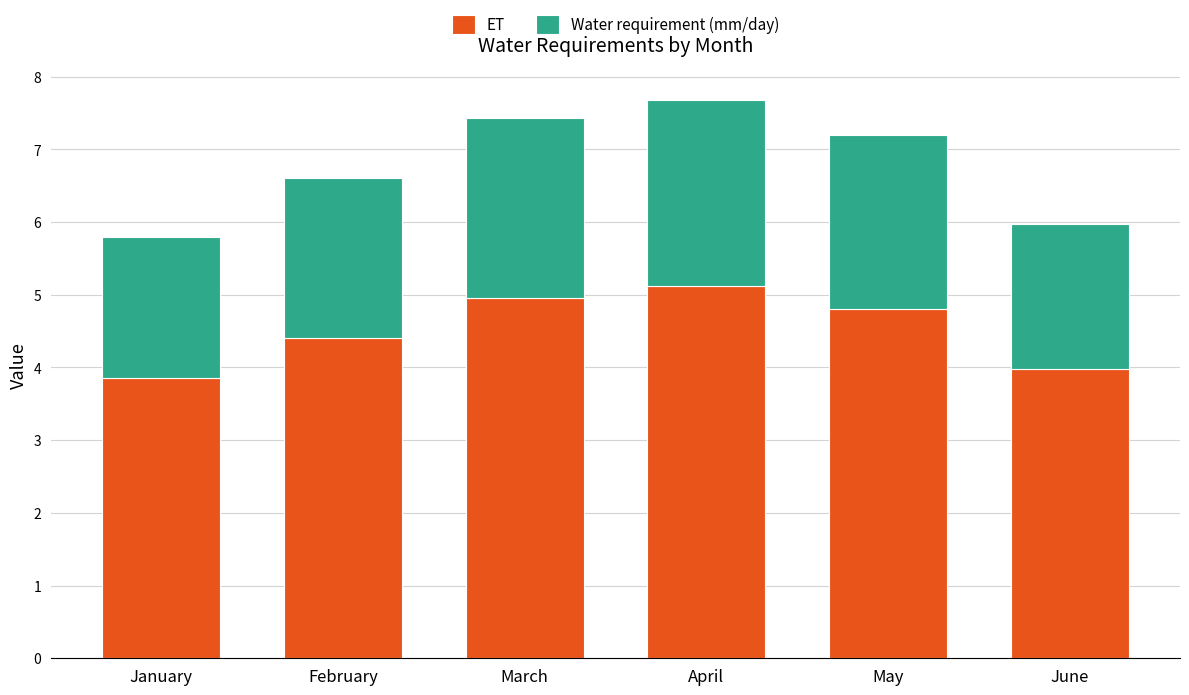

Rank the categories by ET value from highest to lowest.

April, March, May, February, June, January